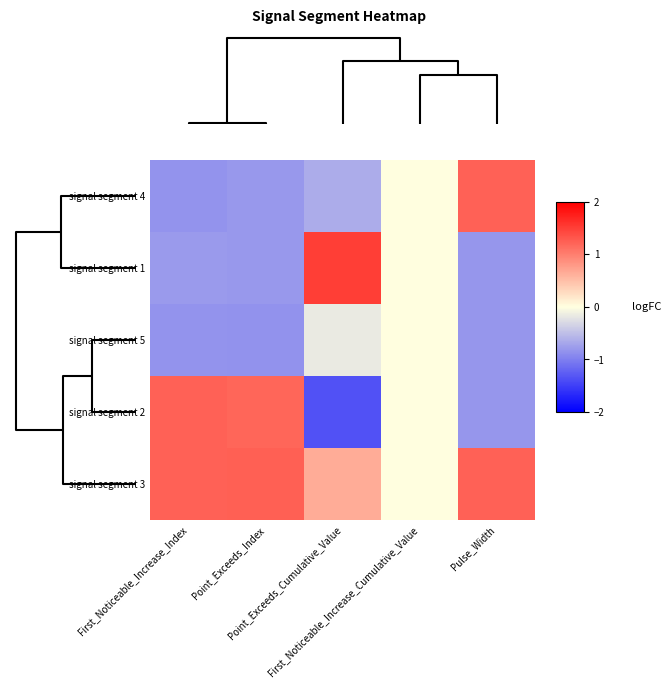

Which series has the largest range (max minus min)?

signal segment 2